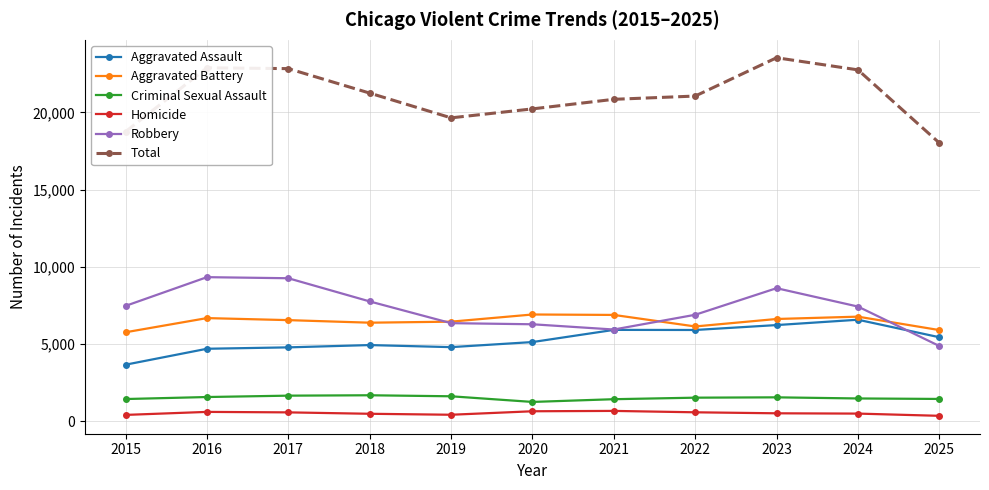

True or false: Aggravated Battery has a value of 6683 at 2016.

True